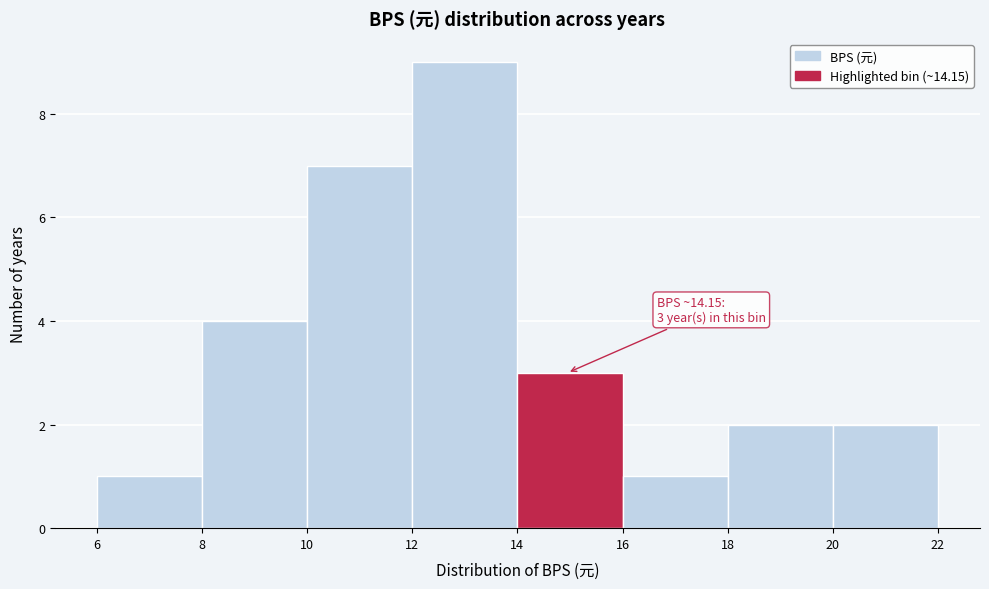

Which range on the x-axis has the tallest bar?

12 to 14